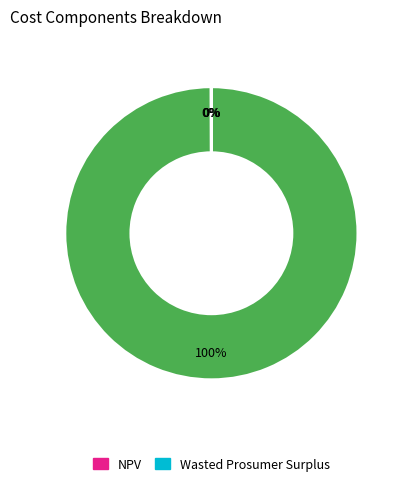

To the nearest percent, what is the average slice percentage?

25%